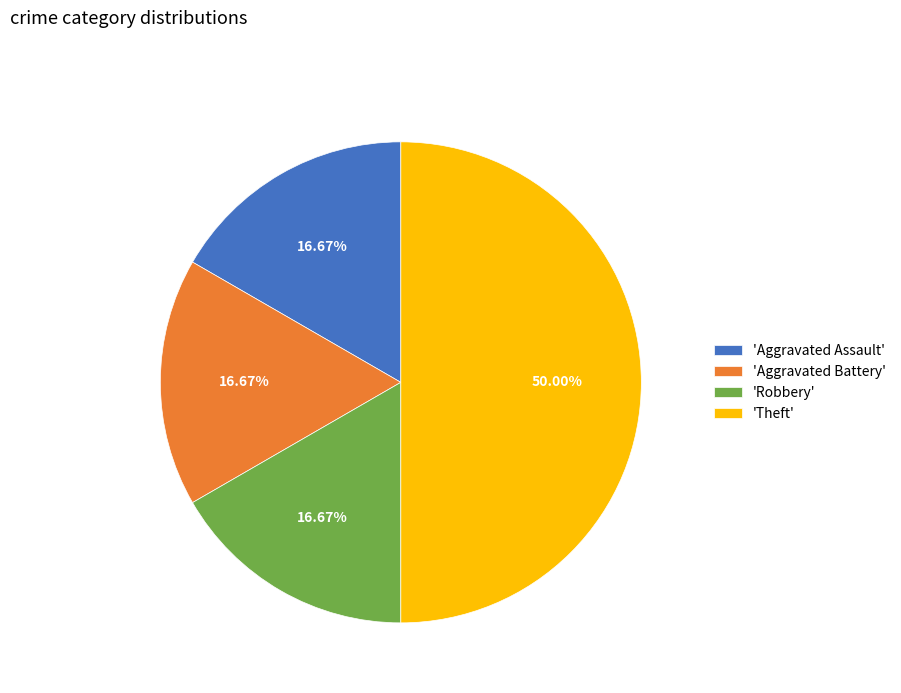

Does 'Aggravated Battery' account for over 50% of the chart?

No